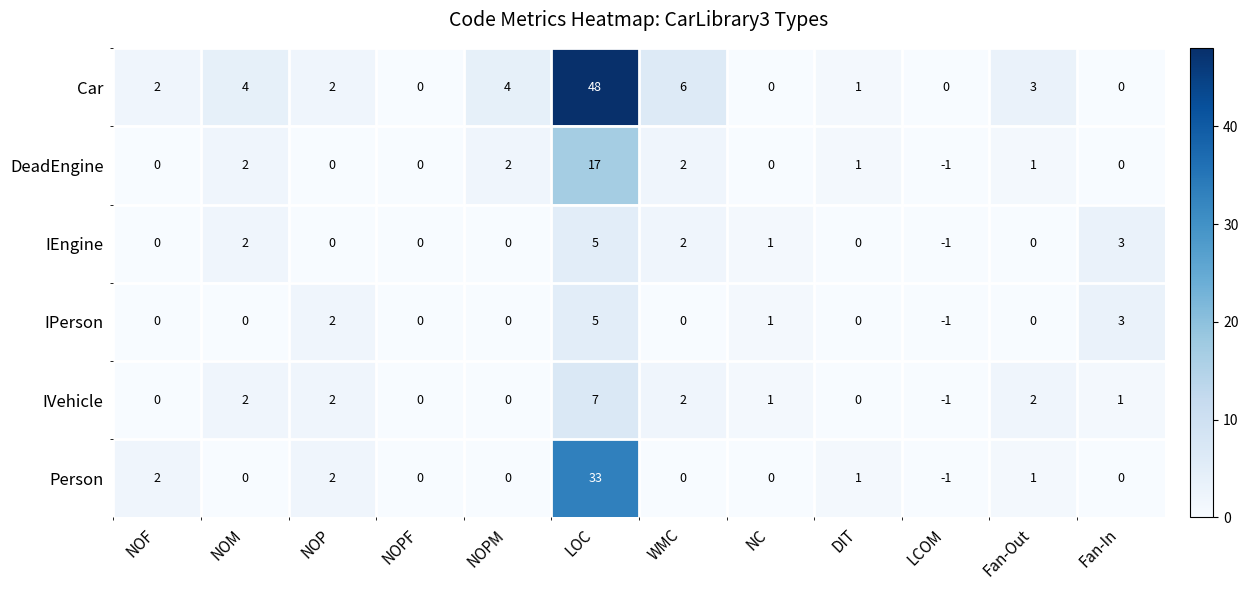

What is the difference between the highest and lowest values at WMC?

6